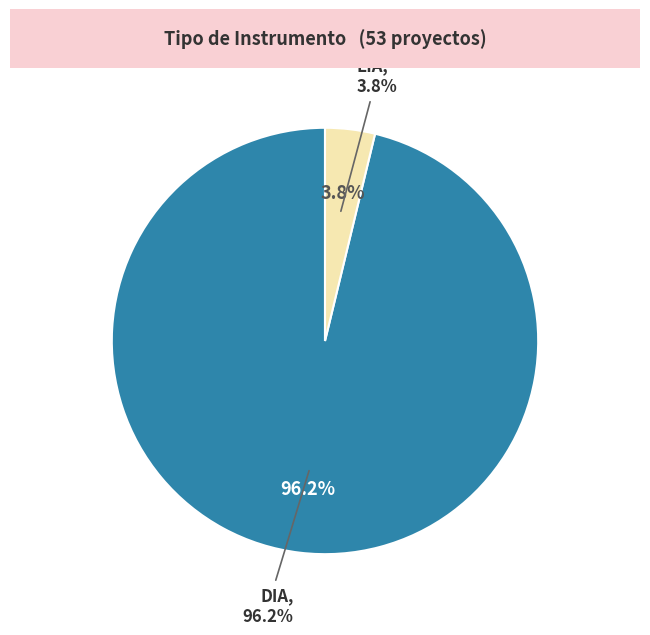

How many slices are in this pie chart?

2